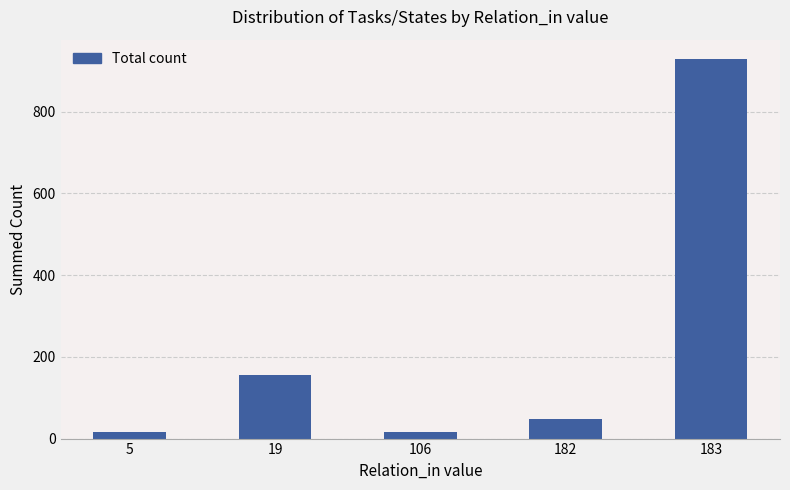

Which label corresponds to the largest value in the chart?

183